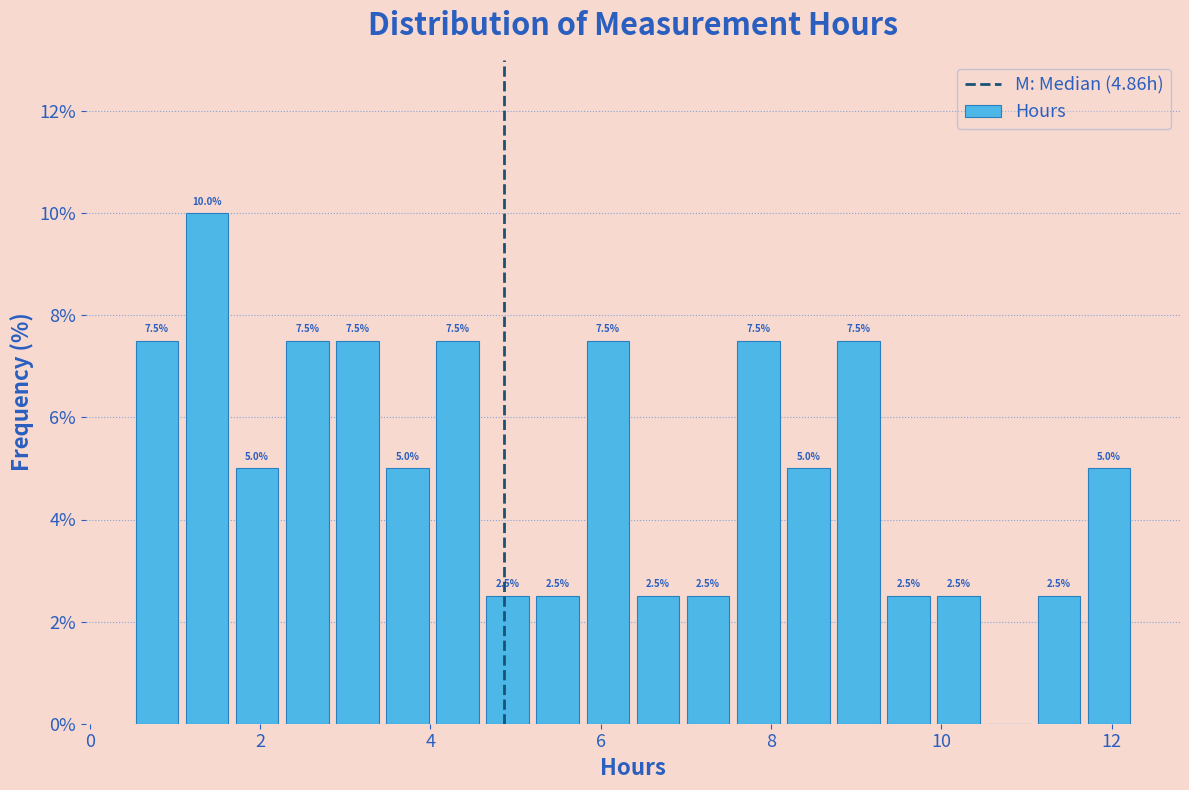

Read against the x-axis, roughly where is the centre of the tallest bar?

1.4